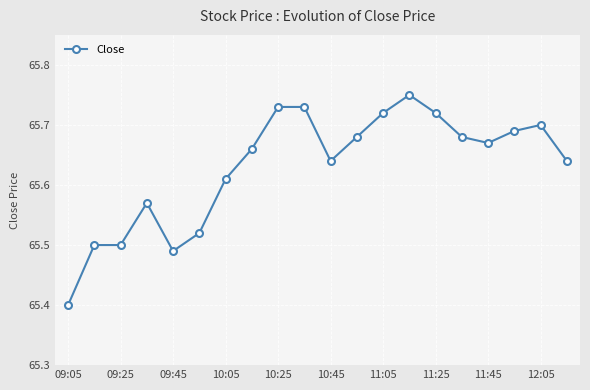

What is the minimum value shown in the chart?

65.4